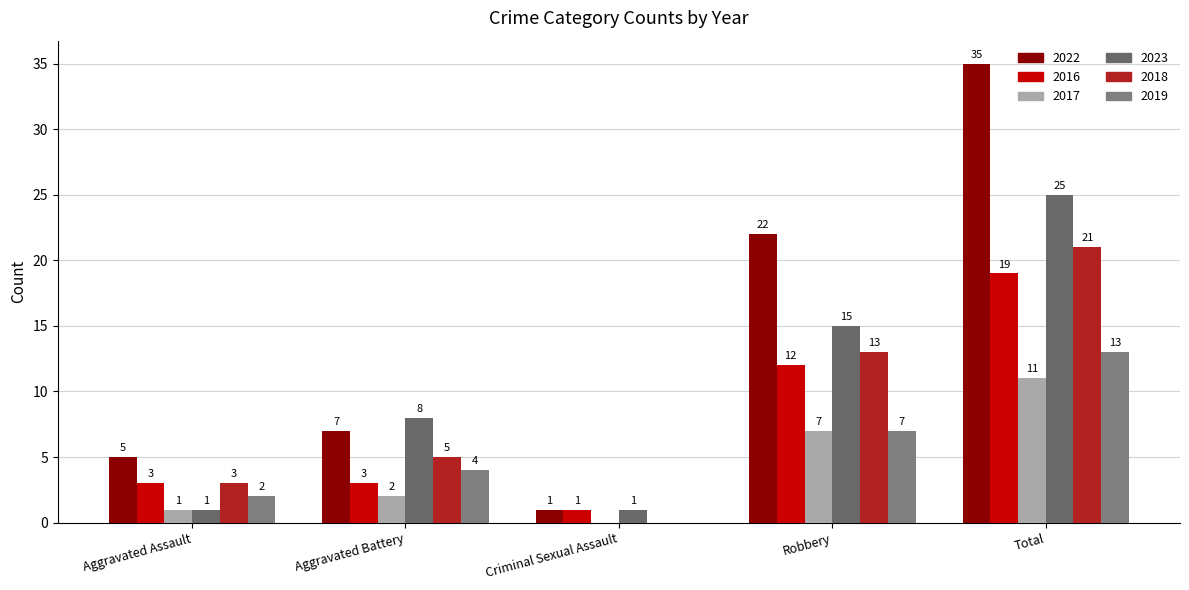

Is the value of 2023 at Total greater than the value of 2018 at Total?

Yes